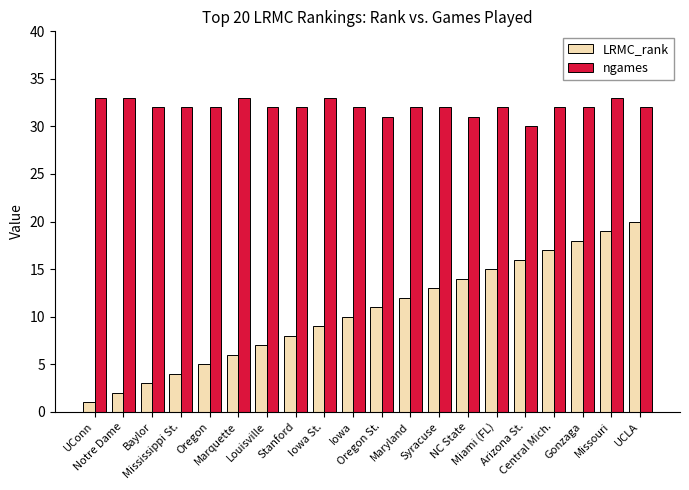

List the series in order of their overall mean, highest first.

ngames, LRMC_rank